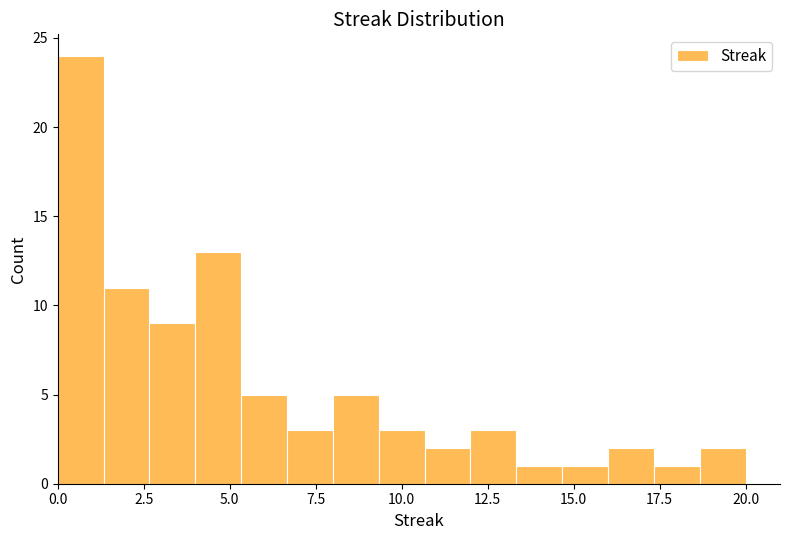

Around what value on the x-axis is the tallest bar? Give the approximate position of its centre, as read against the axis.

0.5